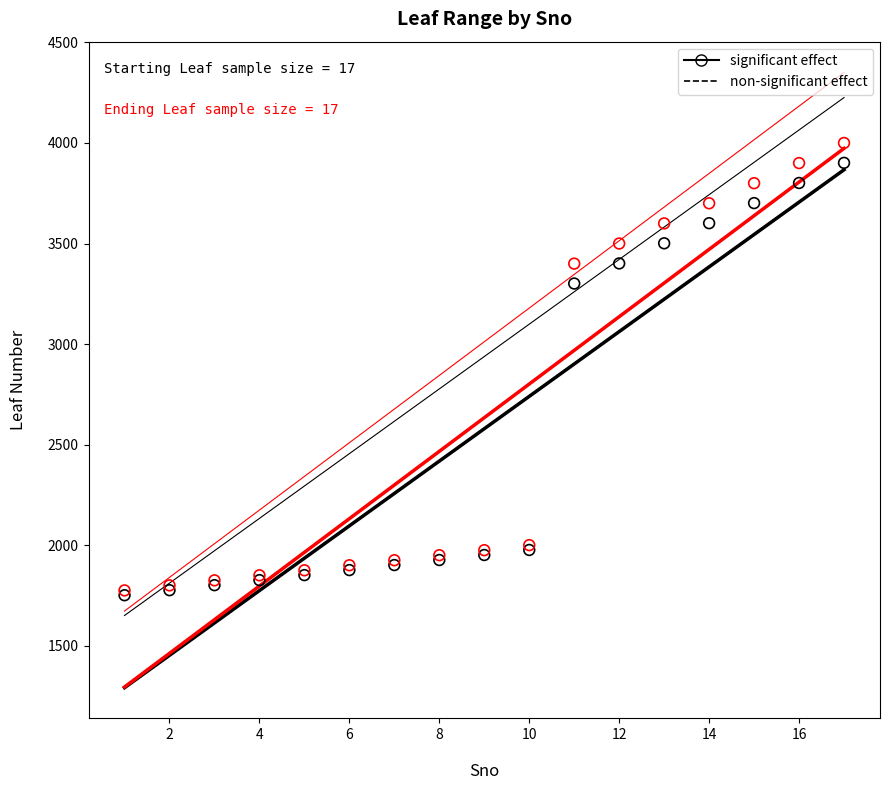

Across all series, what Y value is closest to 2875?

3301